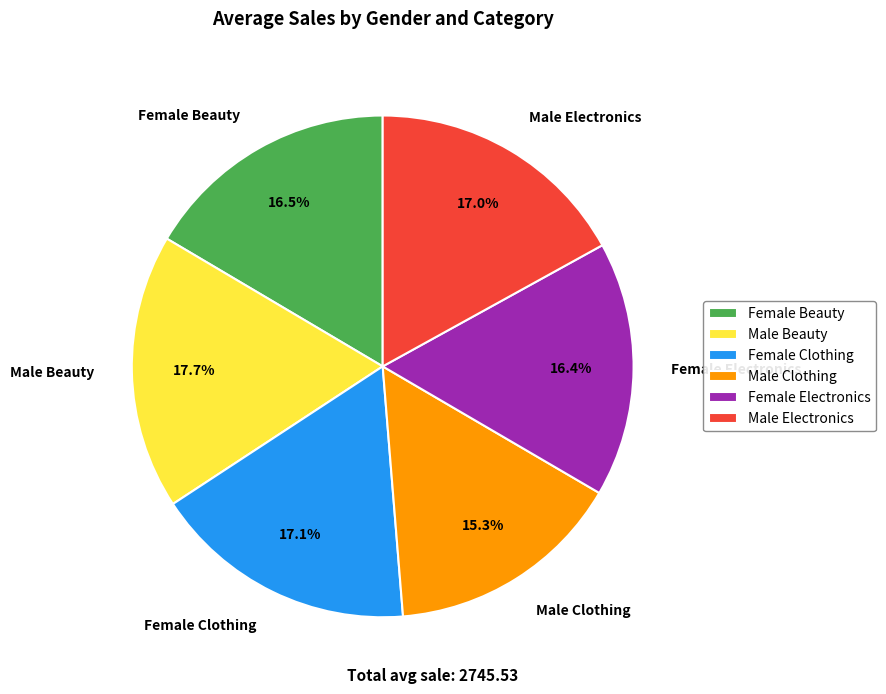

What is the ratio of the value at Male Electronics to the value at Male Clothing?

1.1